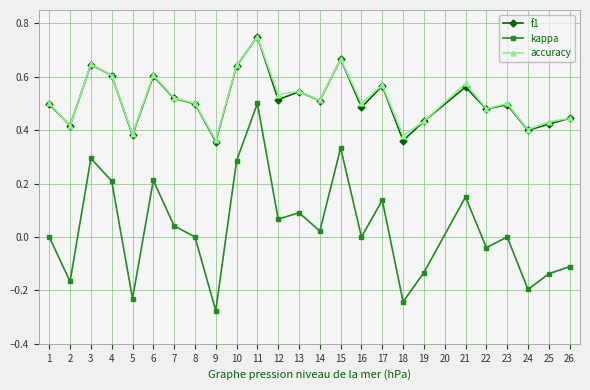

What are all the series names shown in the legend?

f1, kappa, accuracy